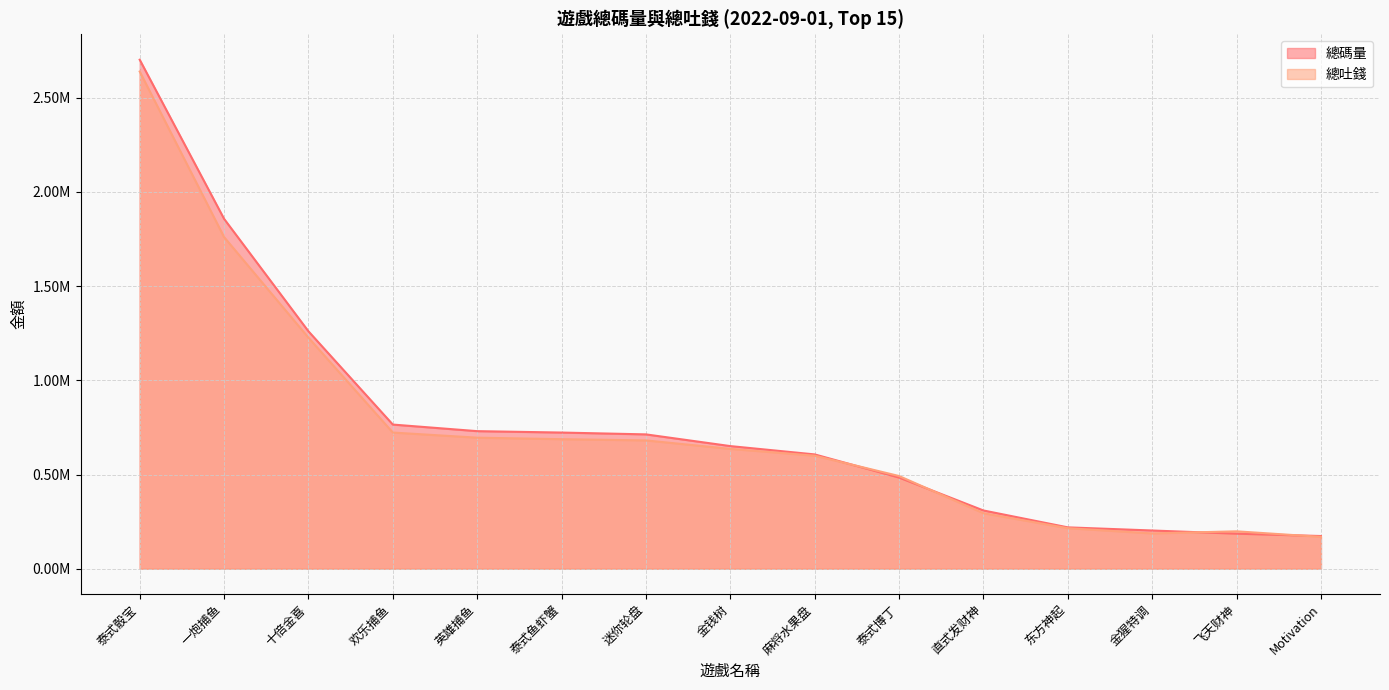

After their last crossing, which series has the higher values: 總碼量 or 總吐錢?

總碼量